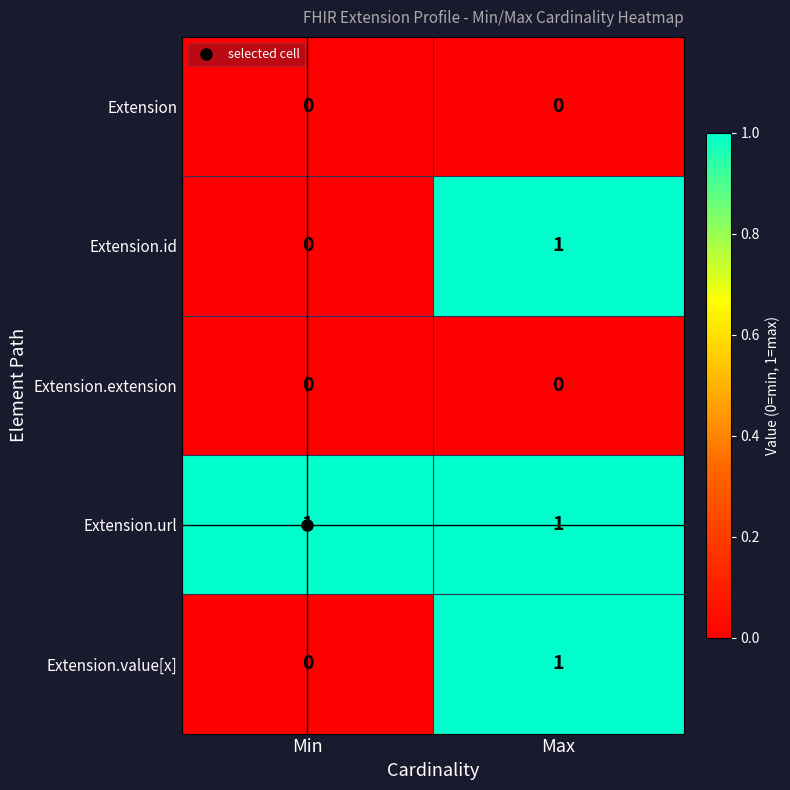

What is the total value across all series at Min?

1